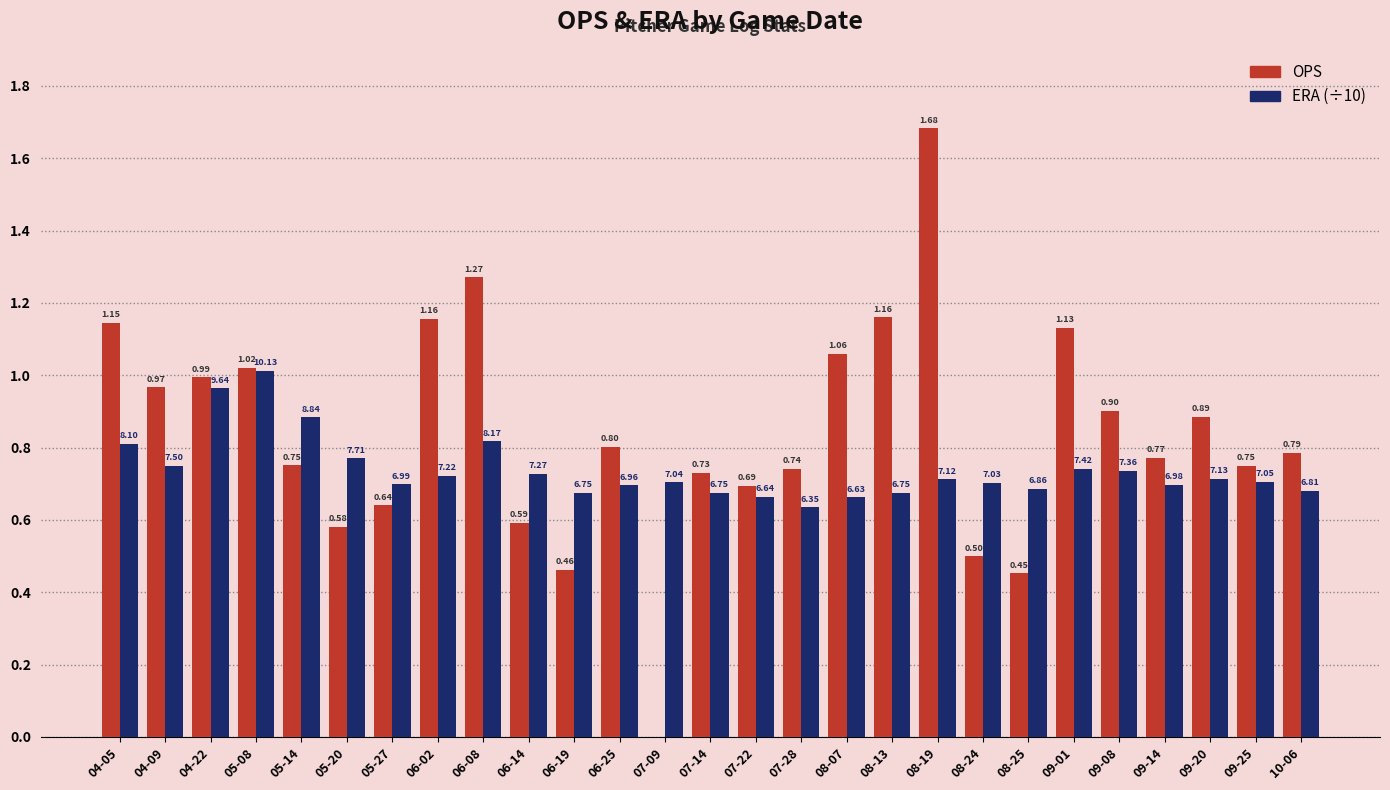

What are all the series names shown in the legend?

OPS, ERA (÷10)